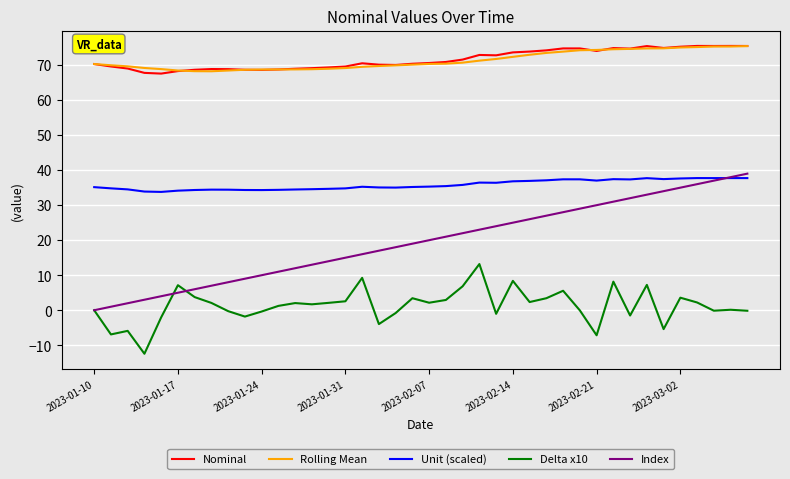

True or false: Delta x10 and Unit (scaled) intersect in this chart.

False